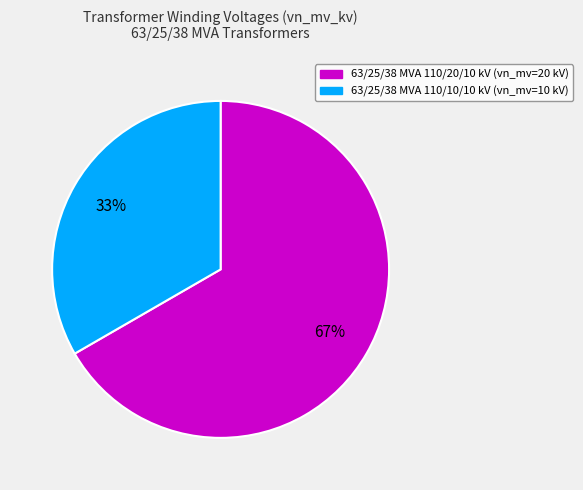

Is it true that 63/25/38 MVA 110/20/10 kV is 67% of the pie?

True